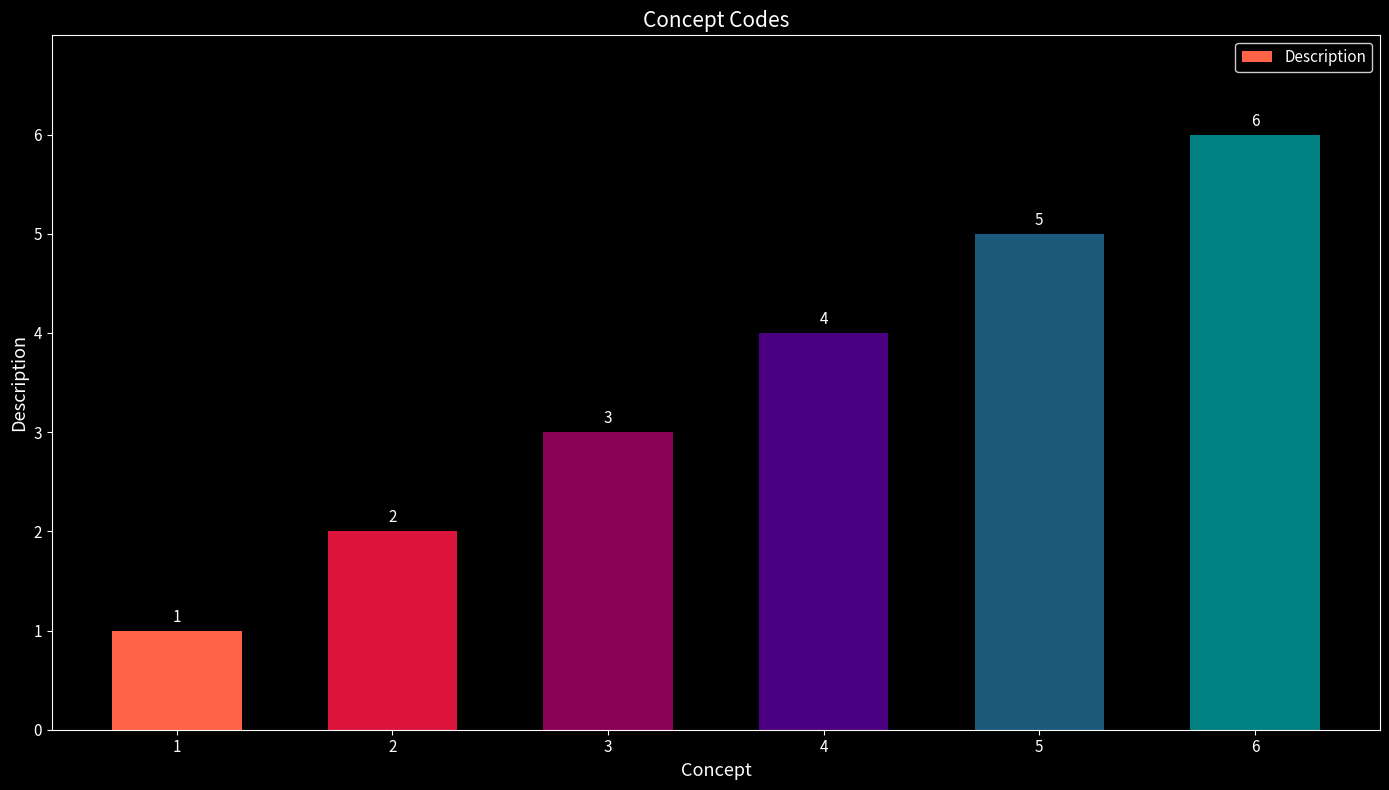

Reading left to right, list all the values displayed in this chart.

1	2	3	4	5	6